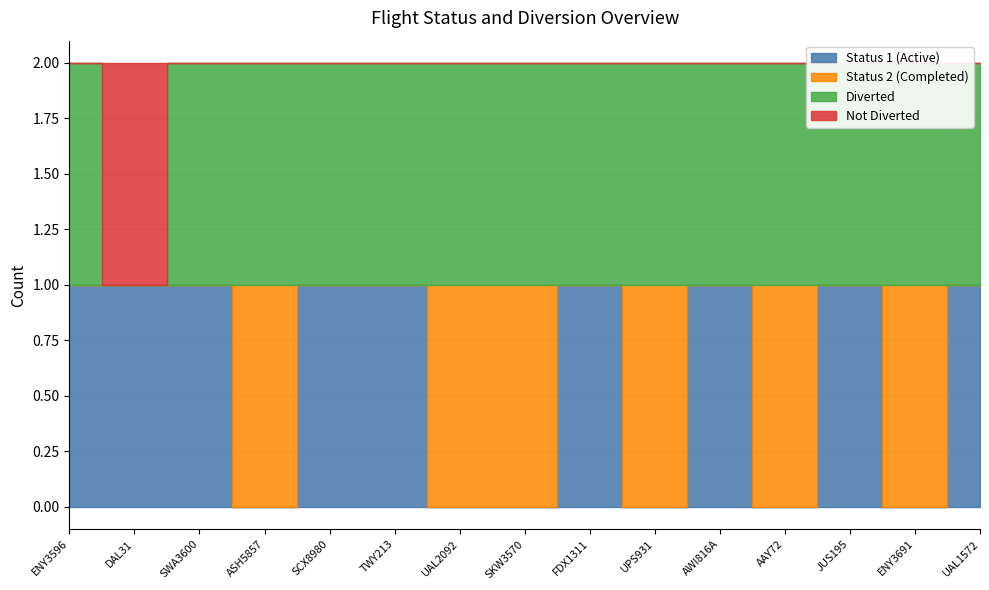

Count the Not Diverted values in the range 0 to 1.

15